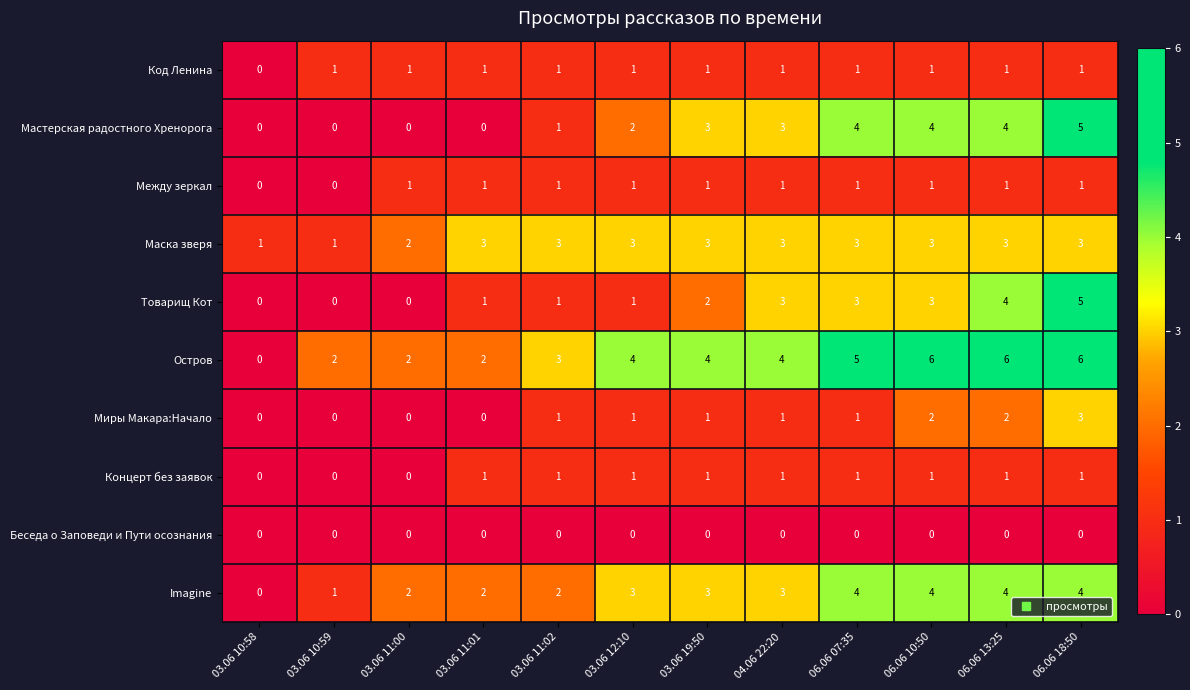

Which series has the largest total across all categories?

Остров